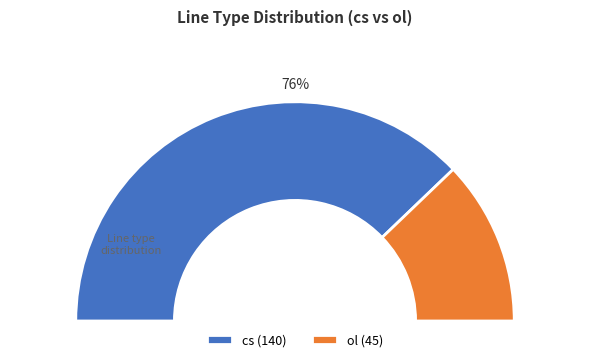

To the nearest percent, what is the combined percentage of ol and cs?

100%